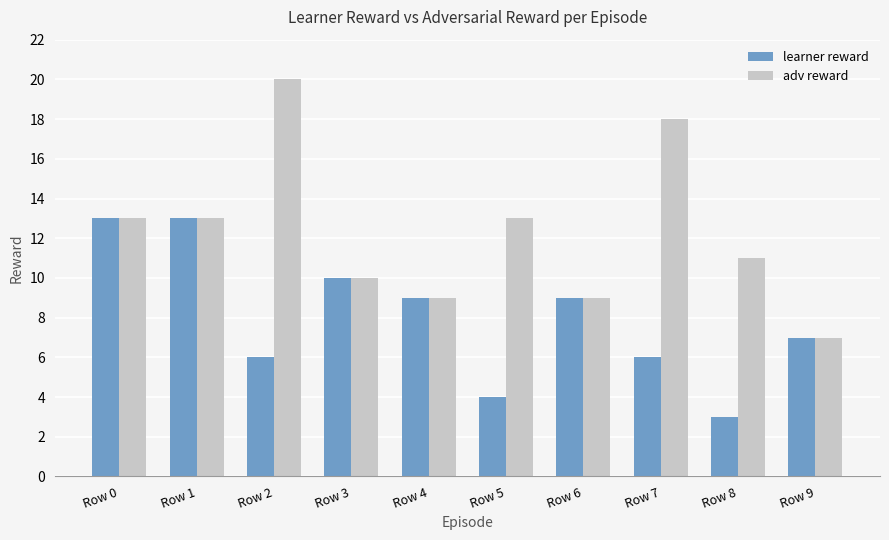

Reading left to right, what are all the values shown in this chart?

learner reward: Row 0=13	Row 1=13	Row 2=6	Row 3=10	Row 4=9	Row 5=4	Row 6=9	Row 7=6	Row 8=3	Row 9=7
adv reward: Row 0=13	Row 1=13	Row 2=20	Row 3=10	Row 4=9	Row 5=13	Row 6=9	Row 7=18	Row 8=11	Row 9=7